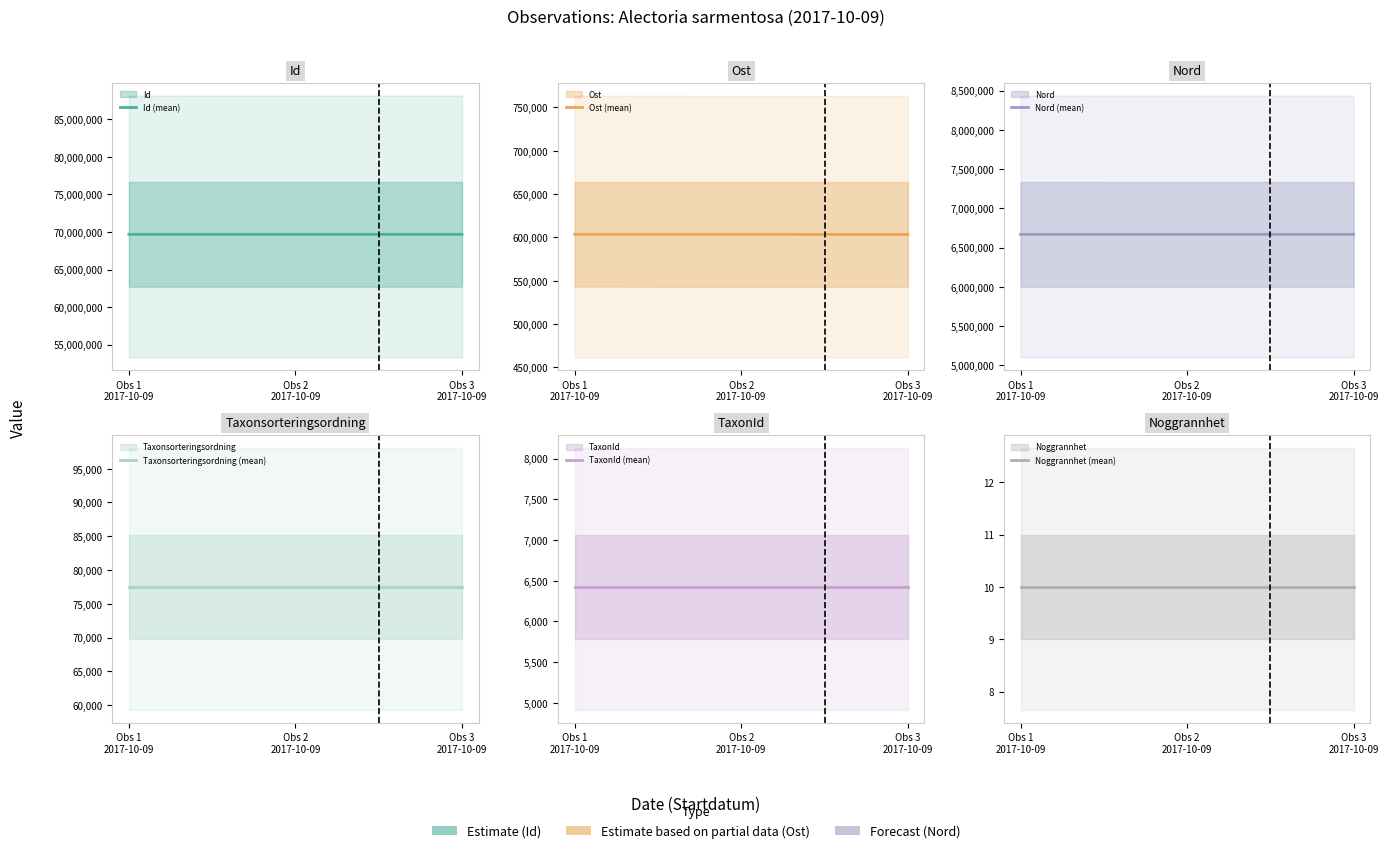

Is the value of Ost (mean) at Obs 2
2017-10-09 greater than the value of Nord (mean) at Obs 1
2017-10-09?

No